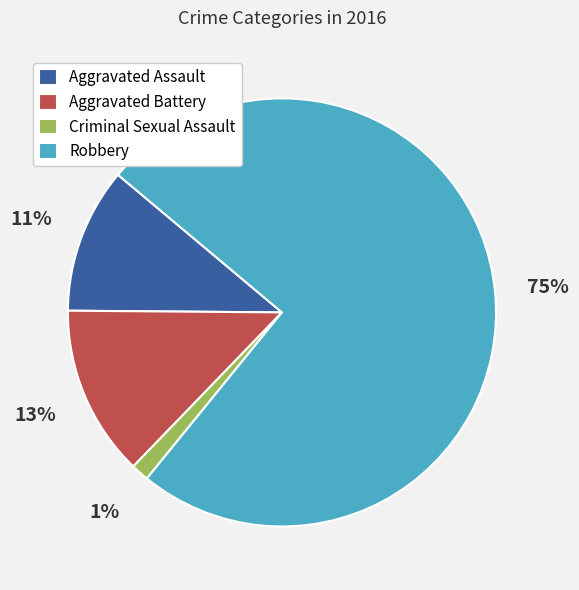

True or false: Robbery accounts for 75% of the total.

True